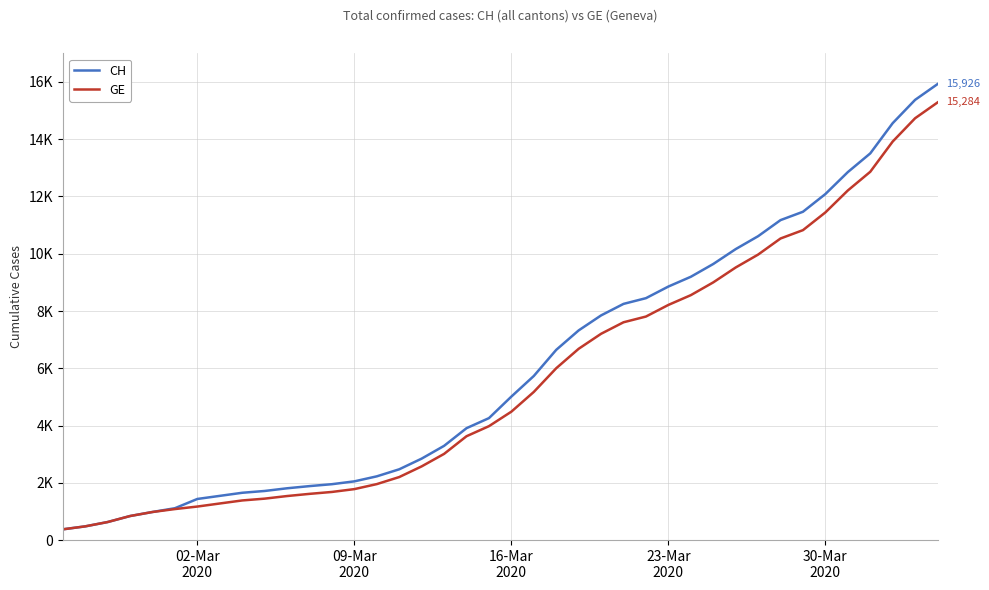

What is the difference between the maximum and minimum values in the CH series?

15551